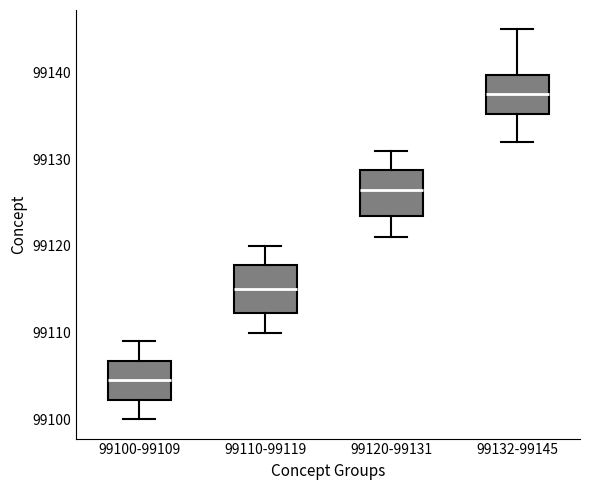

Reading left to right, transcribe this box plot: for each box, give where its median line is, the range the box spans, and where its two whiskers end, as read against the y-axis. The values are not printed on the chart, so give them approximately, as read against the axis.

99100-99109: median 99105, box 99102 to 99107, whiskers 99100 to 99109
99110-99119: median 99115, box 99112 to 99118, whiskers 99110 to 99120
99120-99131: median 99127, box 99124 to 99129, whiskers 99121 to 99131
99132-99145: median 99138, box 99135 to 99140, whiskers 99132 to 99145